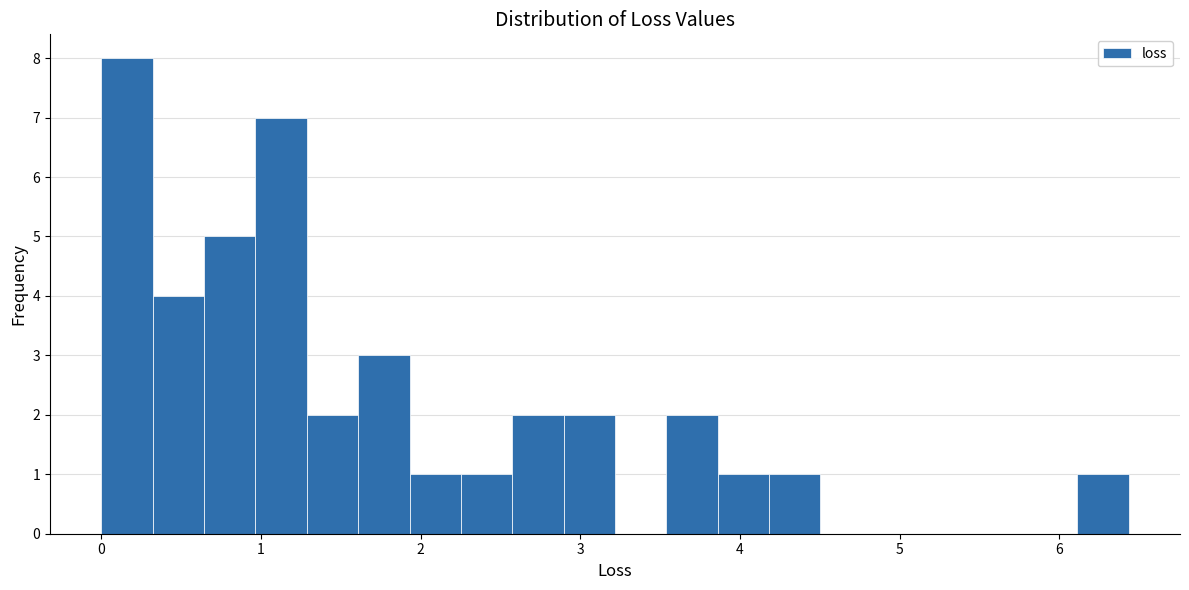

Read against the x-axis, roughly where is the centre of the tallest bar?

0.2